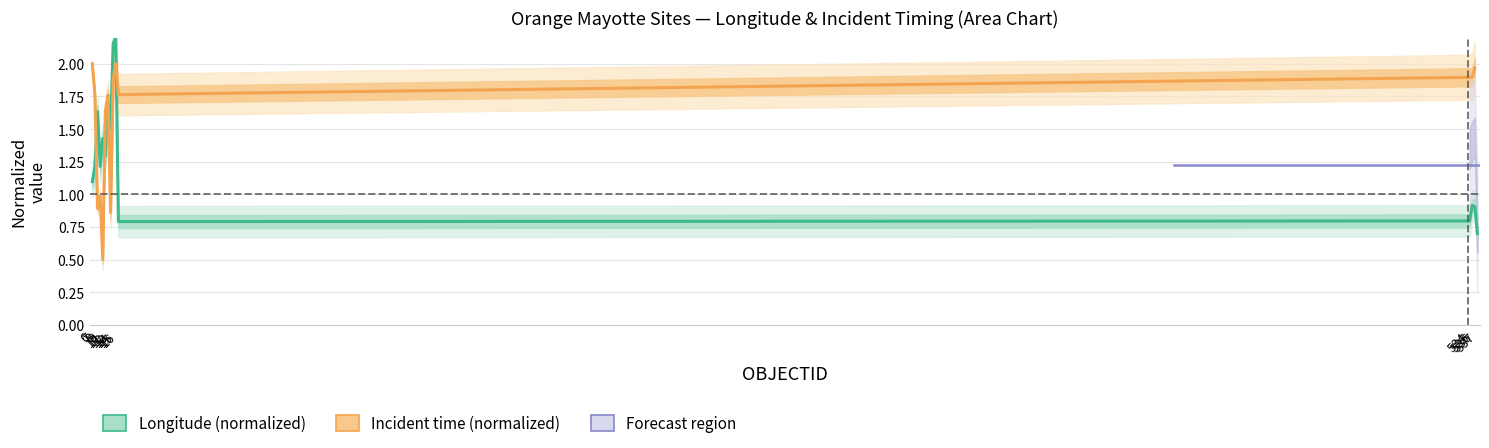

The chart shows a value of 2.2 at 15. True or false?

True